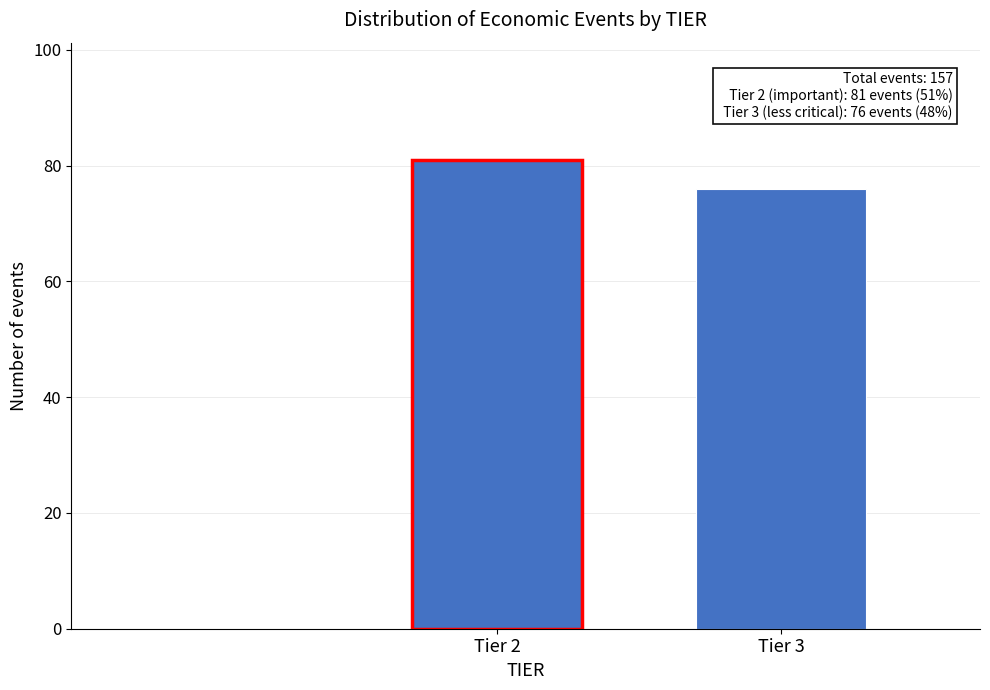

Reading right to left, transcribe all the data shown in this chart.

76	81